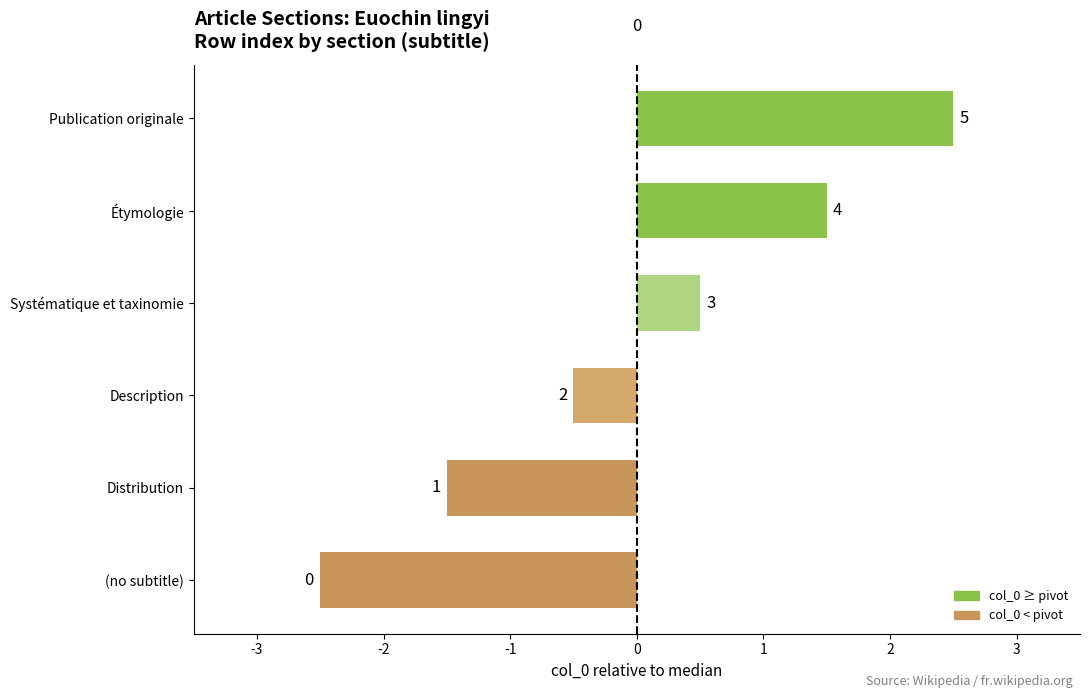

What is the minimum value shown in the chart?

-2.5